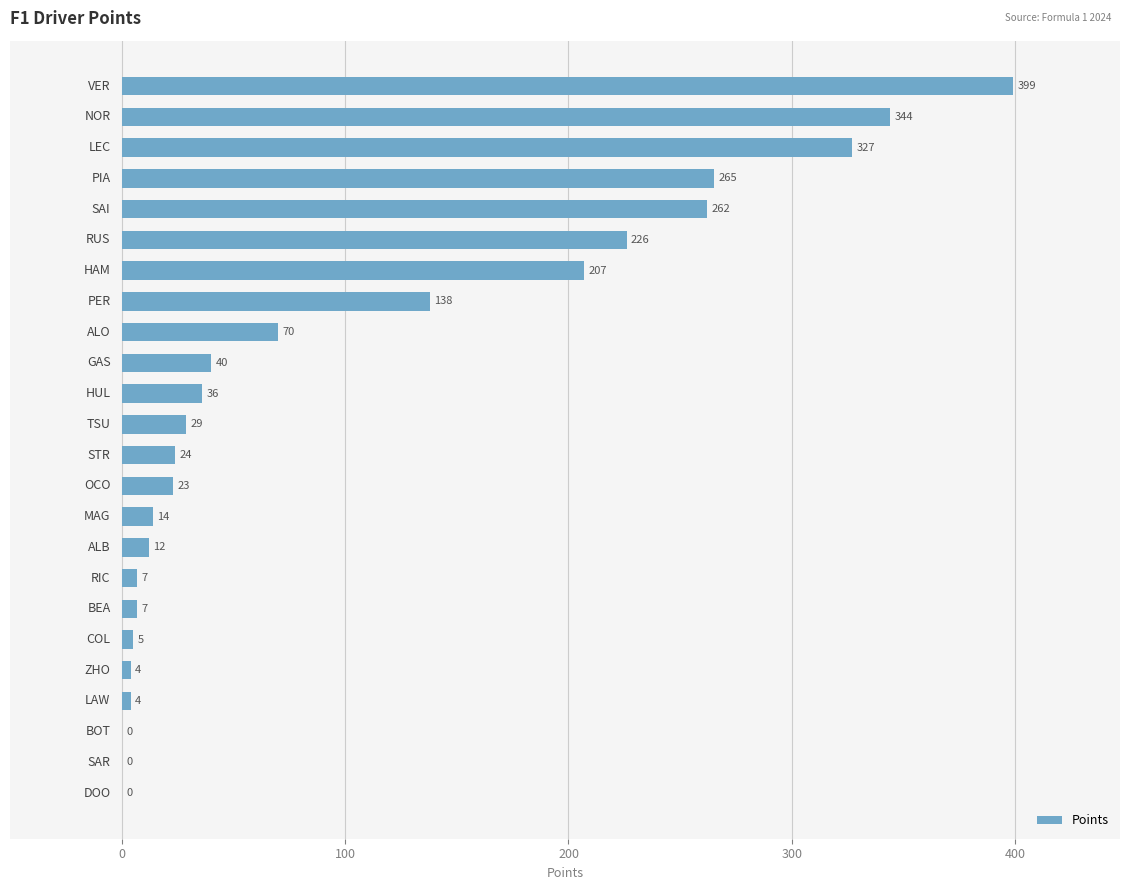

What is the sum of all values?

2443